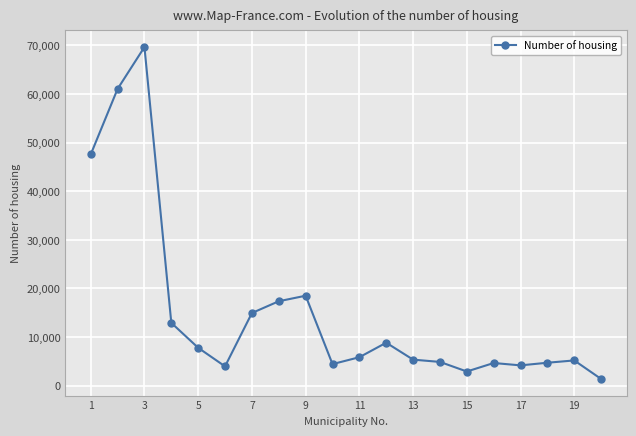

True or false: the data has more than 0 interior local peaks.

True